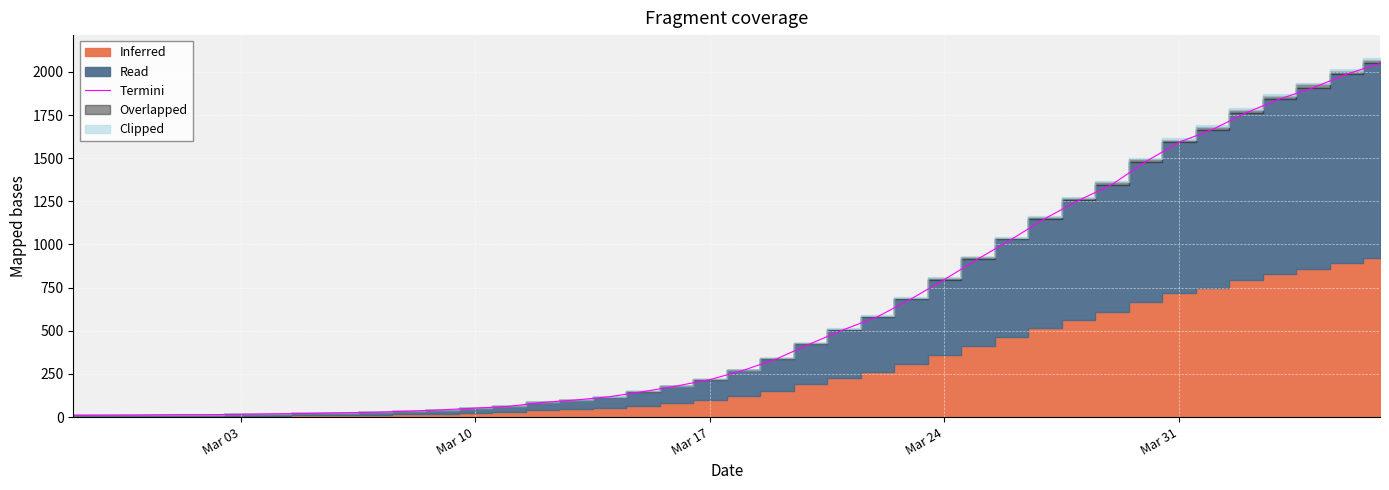

What is the difference between the second highest and second lowest values?

1975